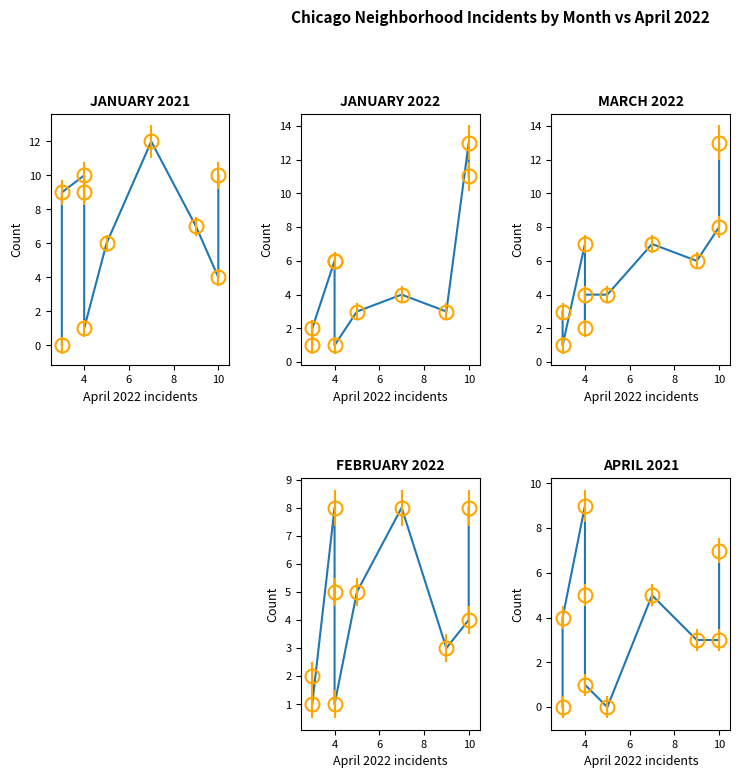

True or false: February 2022 and April 2021 cross at least once.

True